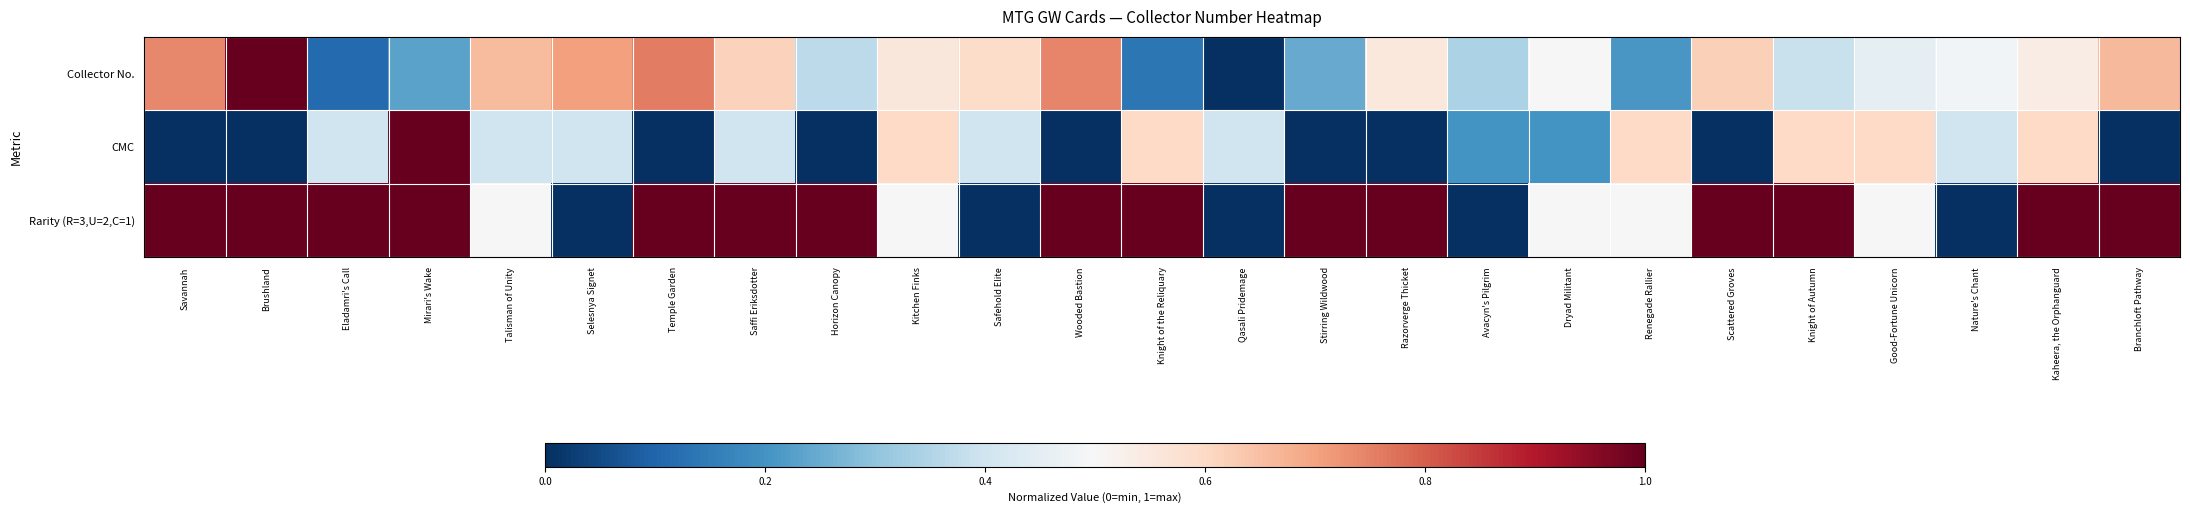

List the series in order of their peak value, highest first.

Collector No., CMC, Rarity (R=3,U=2,C=1)